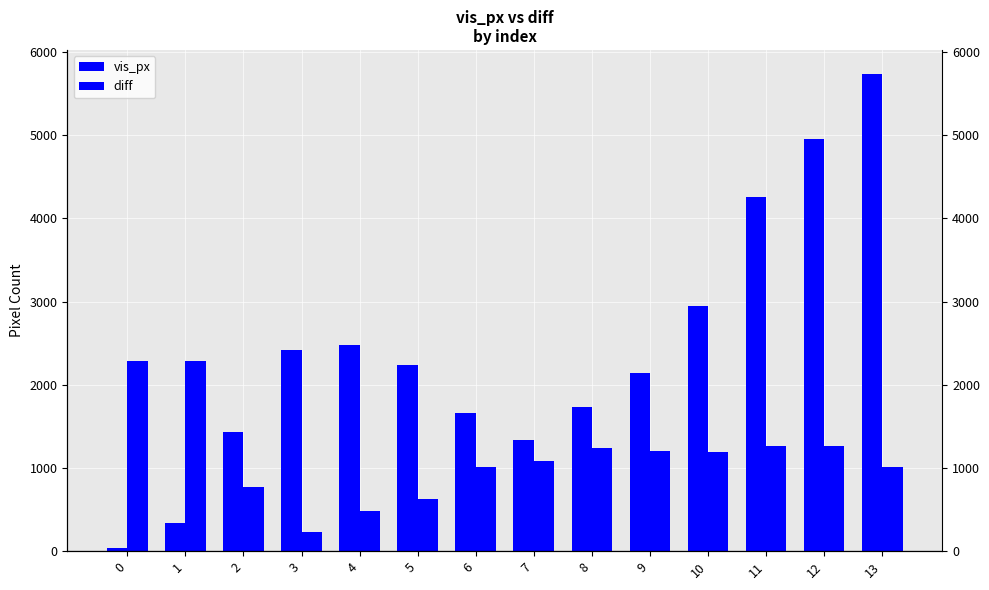

What is the difference between the maximum and second lowest values in the diff series?

1805